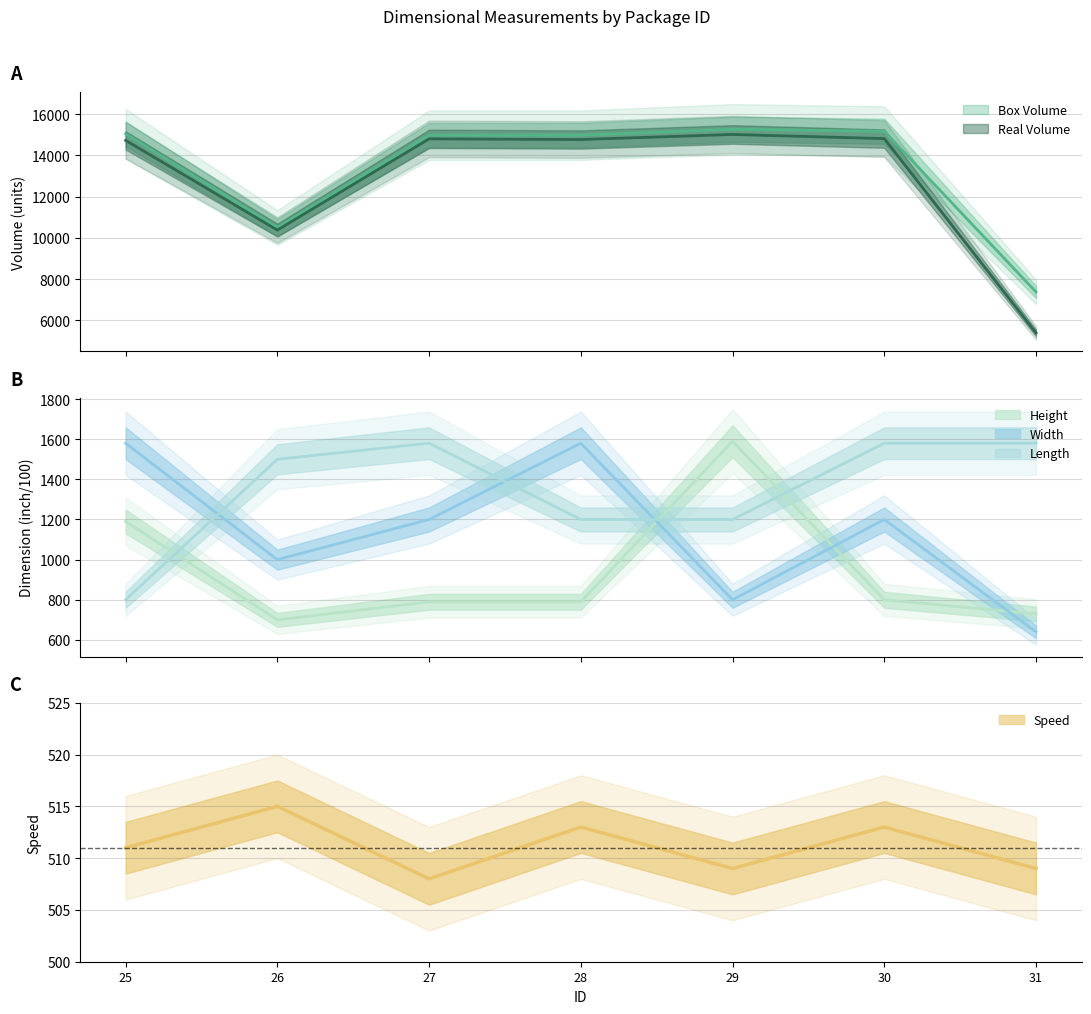

What is the difference between the Width values at 26 and 31?

360